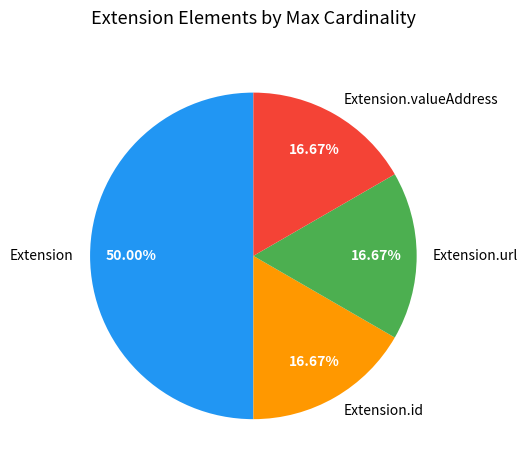

To the nearest percent, what is the average slice percentage?

25%